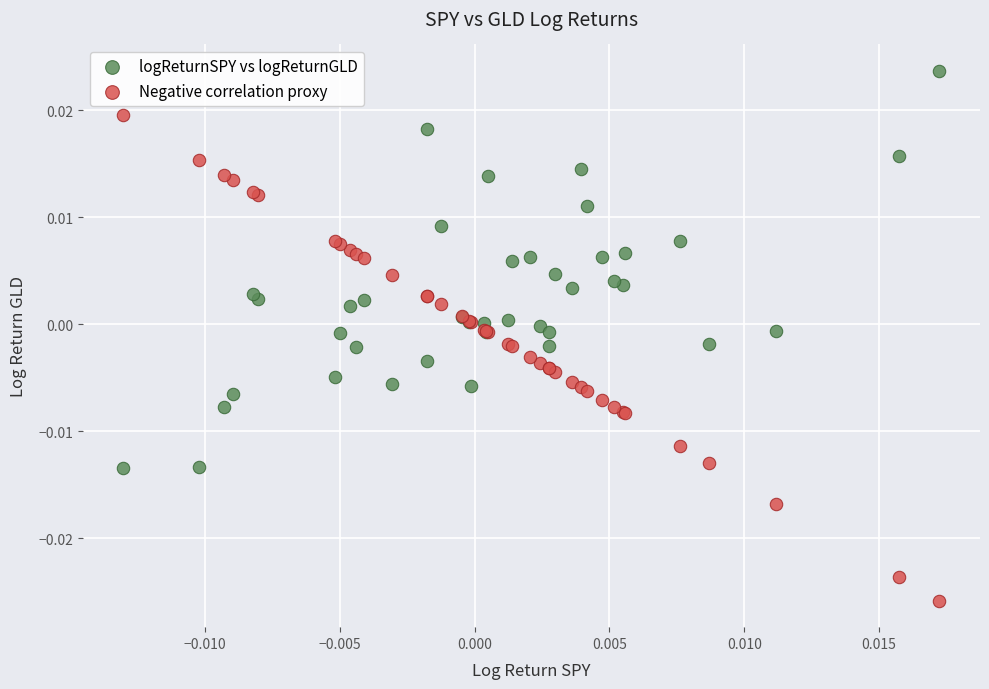

Which series contains the highest Y value?

logReturnSPY vs logReturnGLD